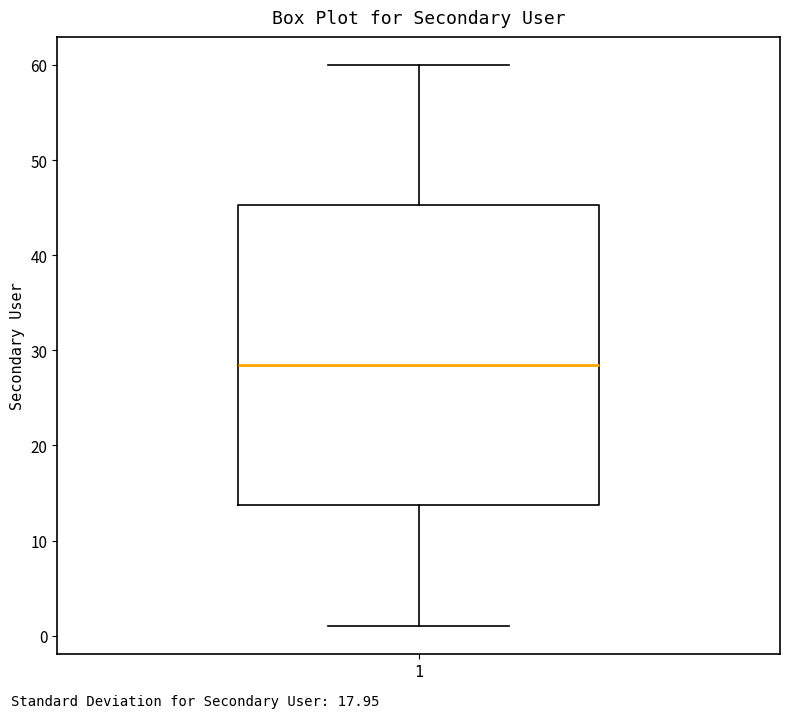

Read this box plot against the y-axis: the position of the median line, the range covered by the box, and the ends of both whiskers. The values are not printed on the chart, so give them approximately, as read against the axis.

median 29, box 14 to 45, whiskers 1 to 60